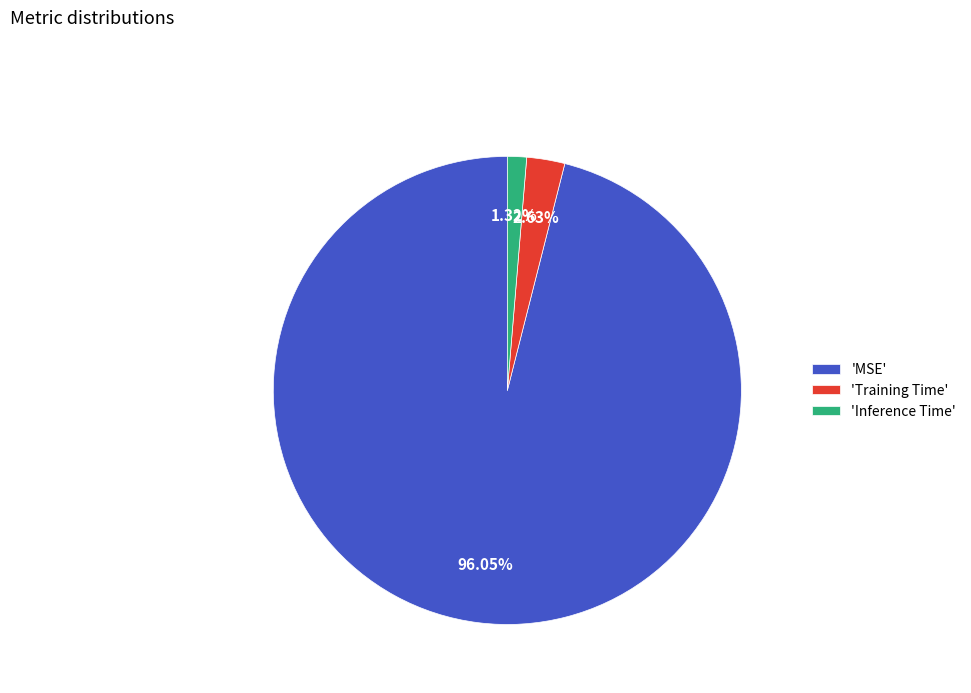

Which slice represents more than half of the pie?

'MSE'